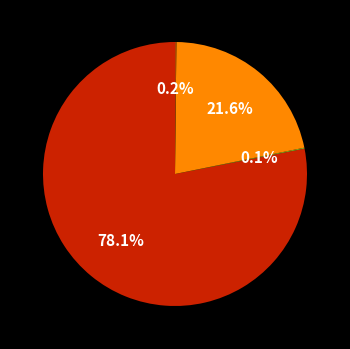

To the nearest percent, what is the difference between the largest and smallest slice percentages?

78%